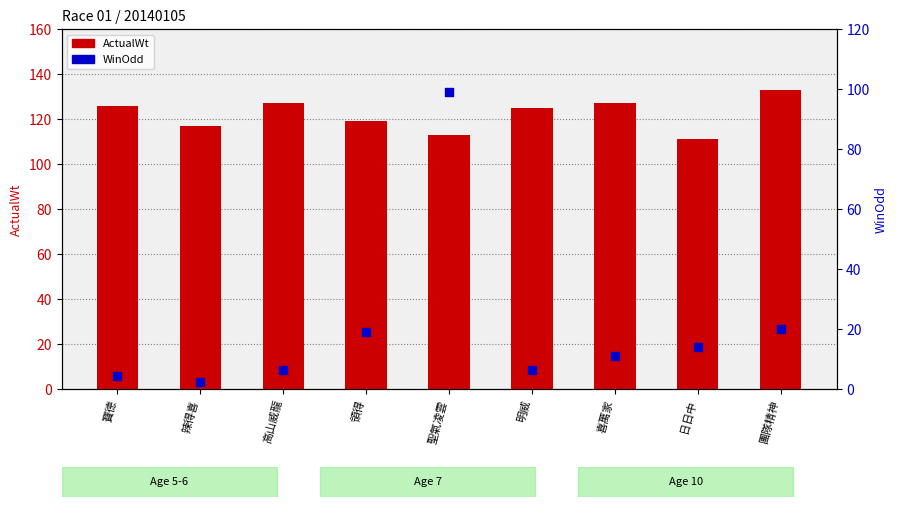

Which series has the largest total across all categories?

ActualWt